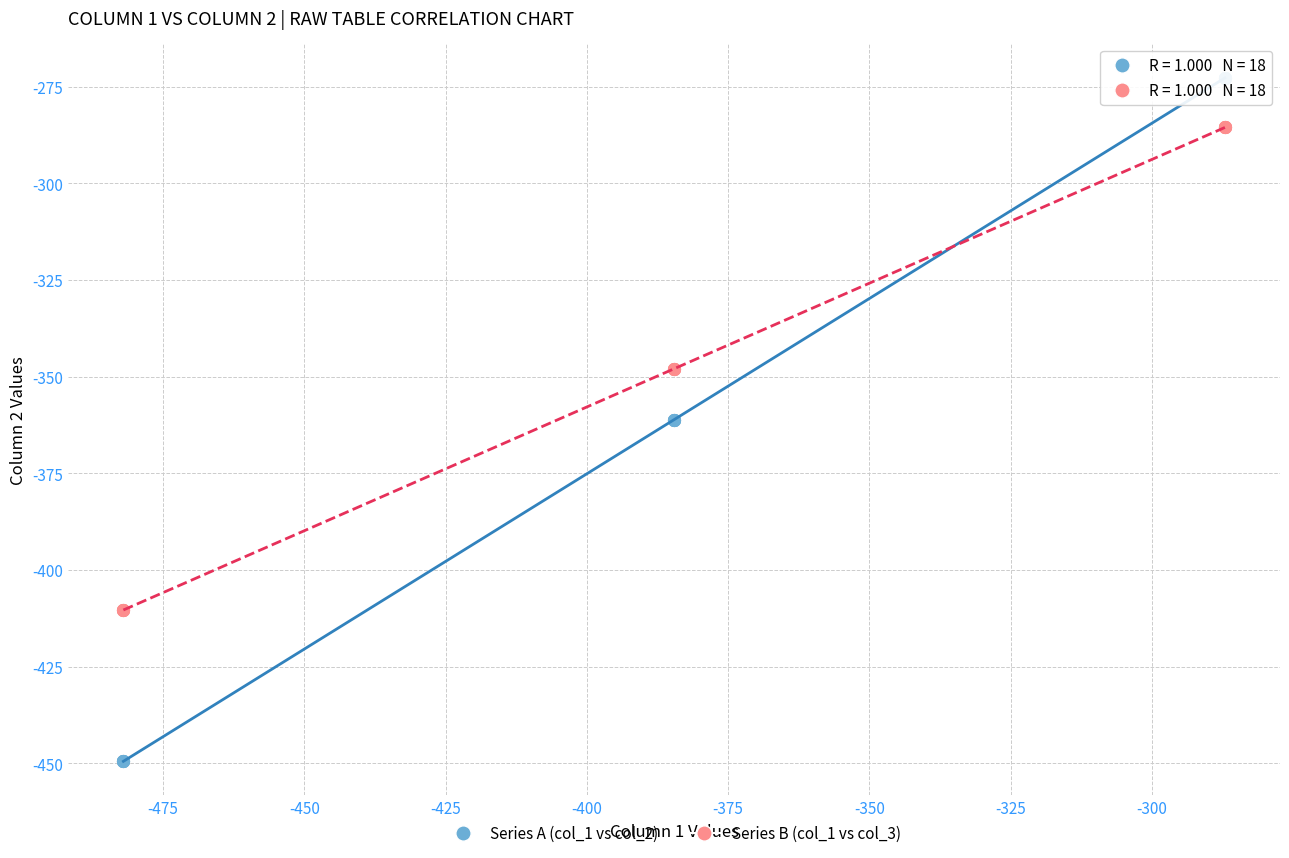

What is the X range (max minus min) for the scatter plot?

194.9